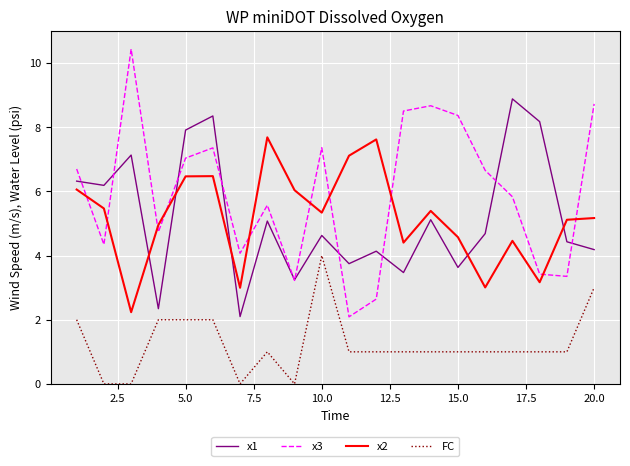

Which series has the largest range (max minus min)?

x3